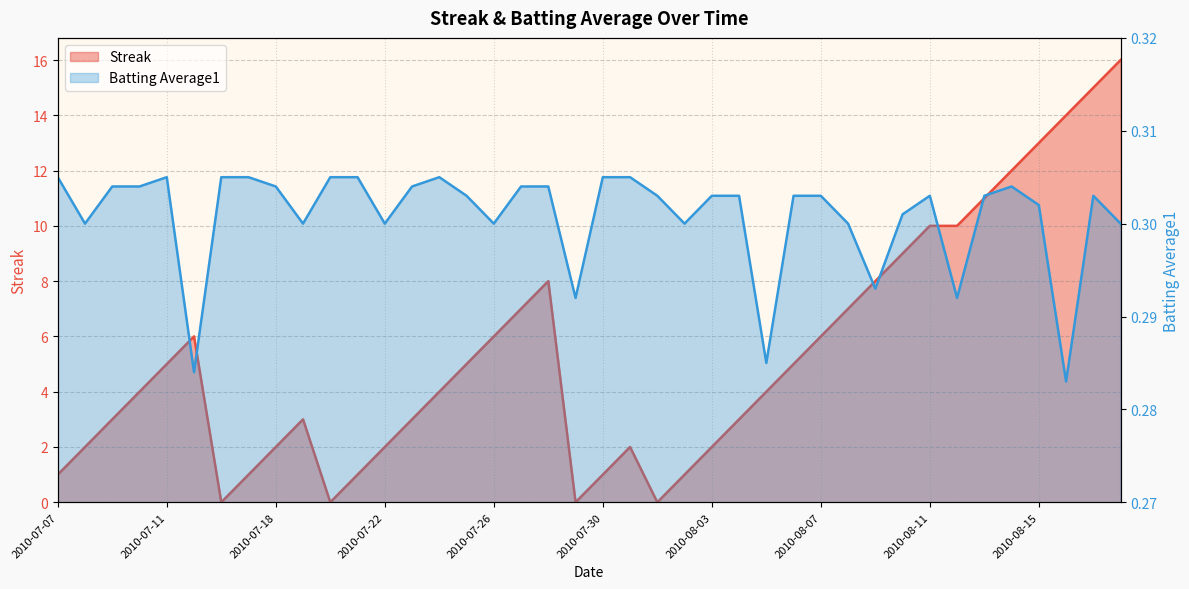

Which series has the largest range (max minus min)?

Streak